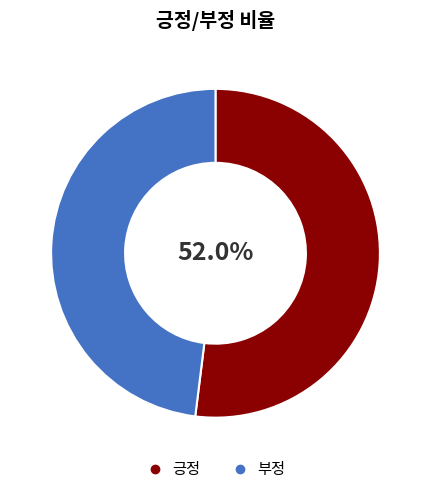

Is there any slice that represents more than half of the pie?

Yes